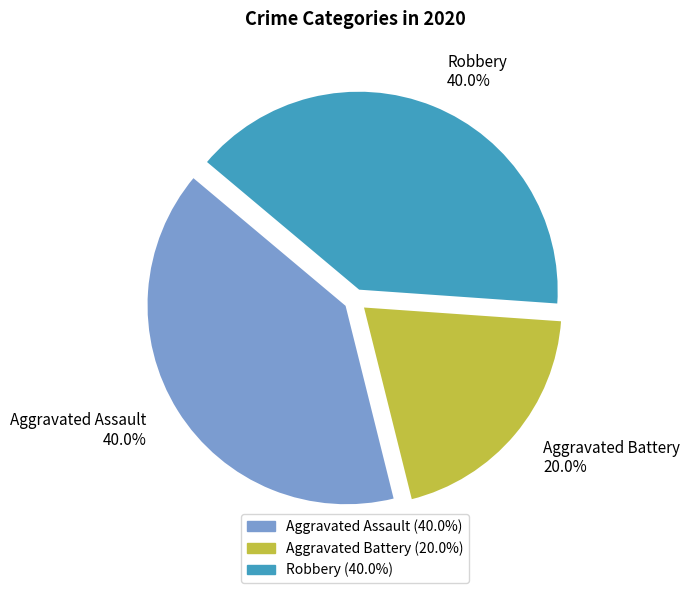

Do Aggravated Assault and Aggravated Battery together represent more than half of the pie?

Yes